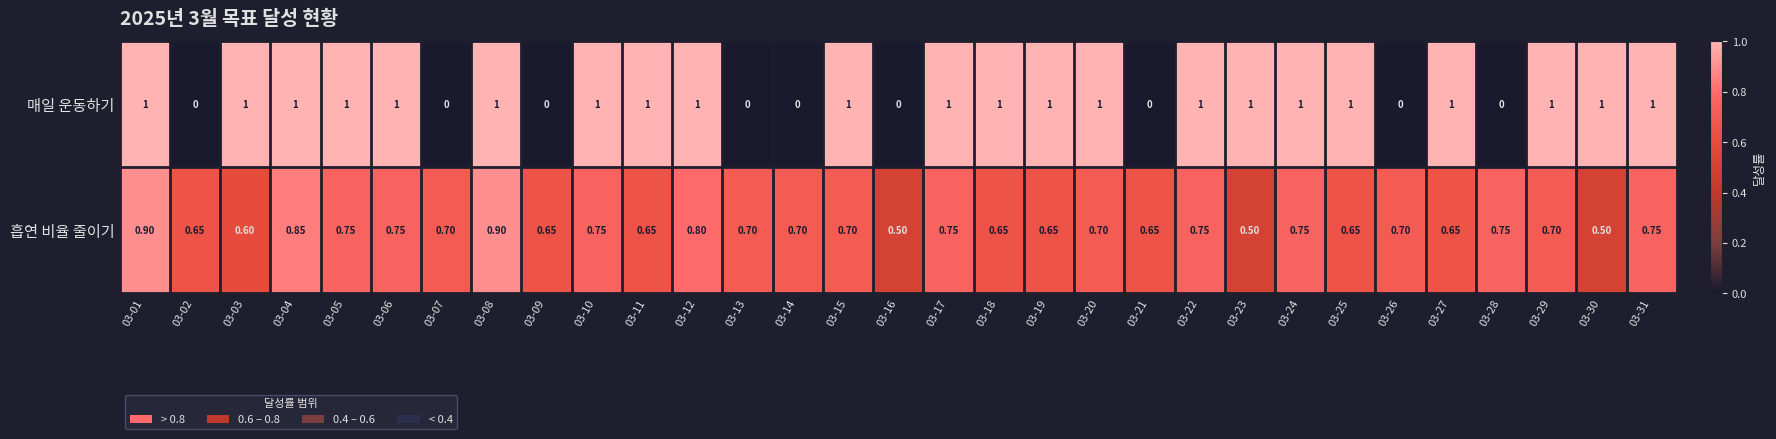

Rank the series by their average value, from highest to lowest.

매일 운동하기, 흡연 비율 줄이기